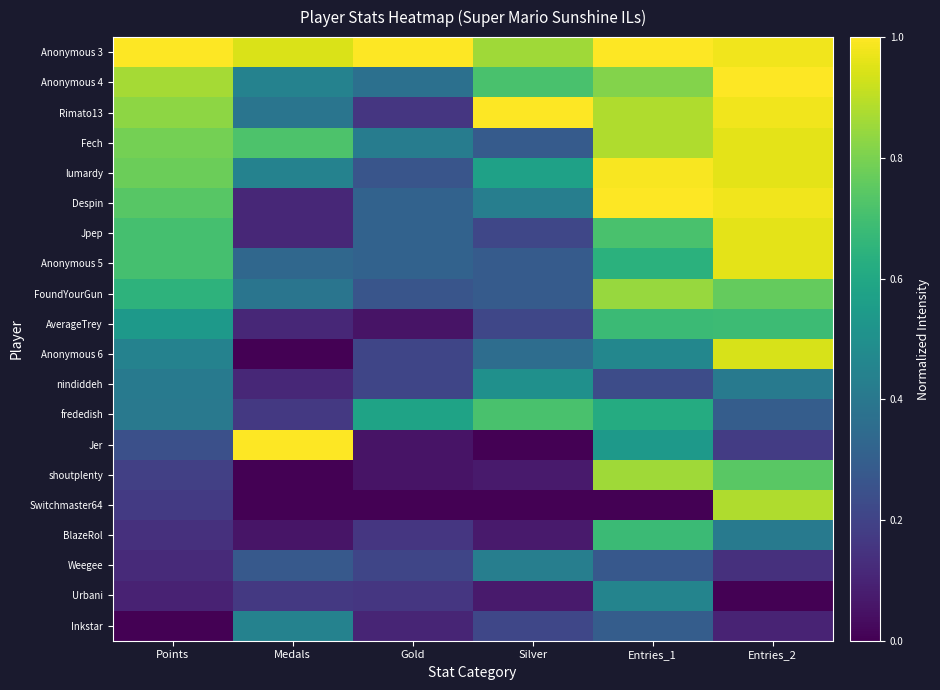

Which category has the highest value across all series?

Points